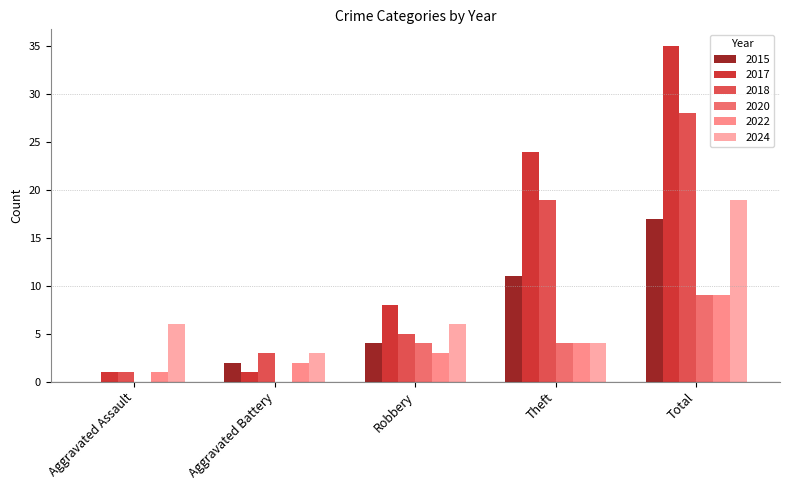

At which category is the sum across all series the highest?

Total